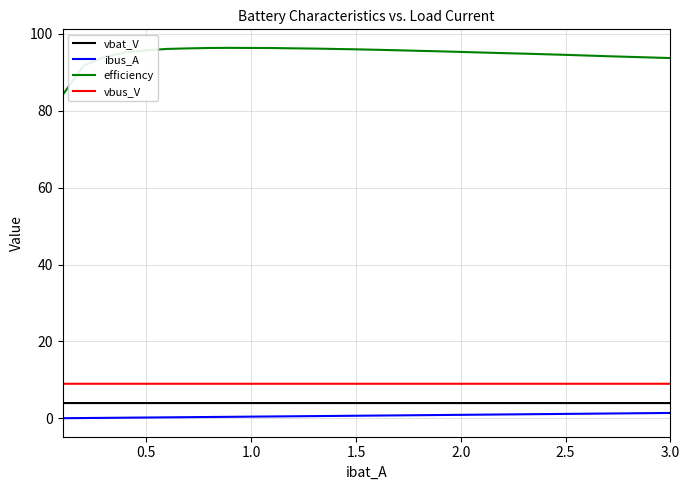

True or false: ibus_A and vbat_V intersect in this chart.

False